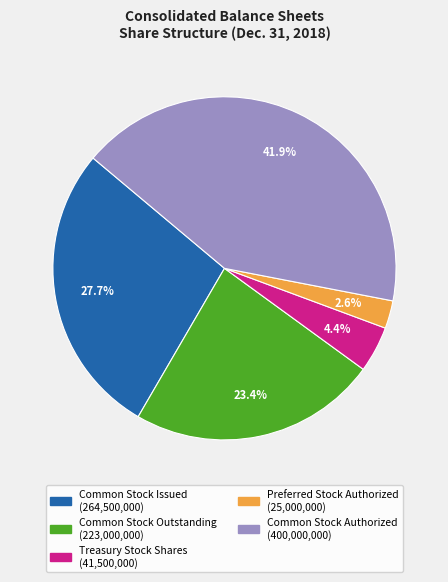

Which has a higher value, Treasury Stock Shares or Common Stock Issued?

Common Stock Issued